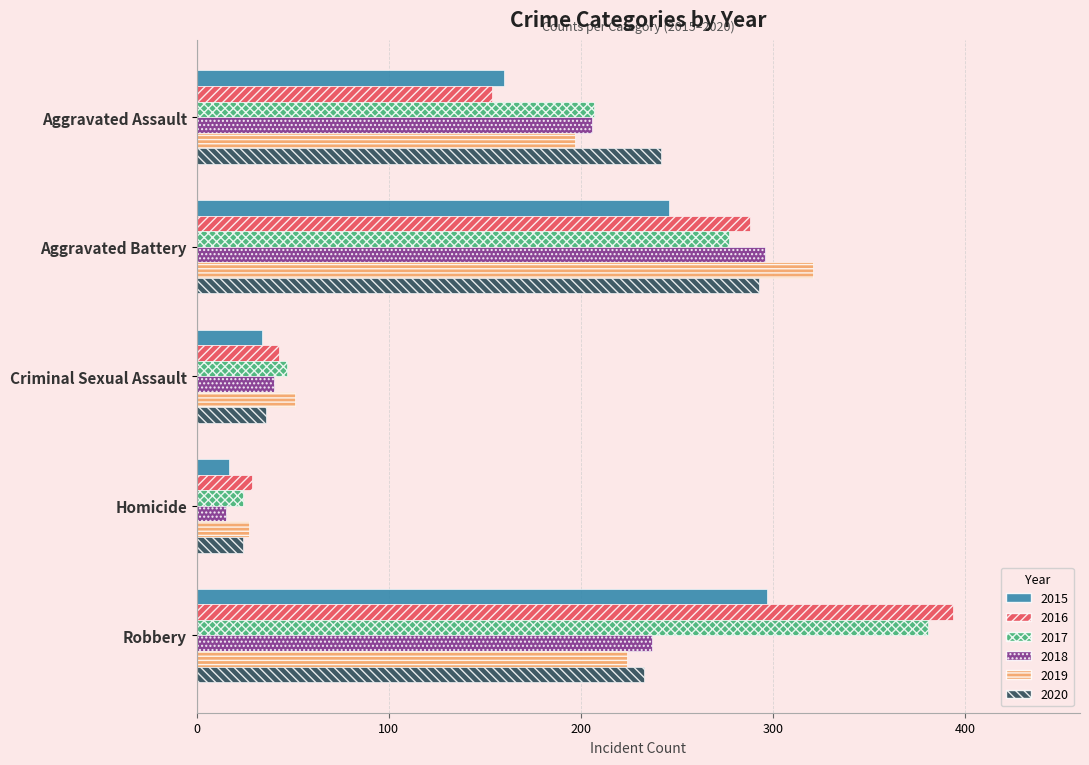

The 2020 series shows 43 at Homicide. True or false?

False